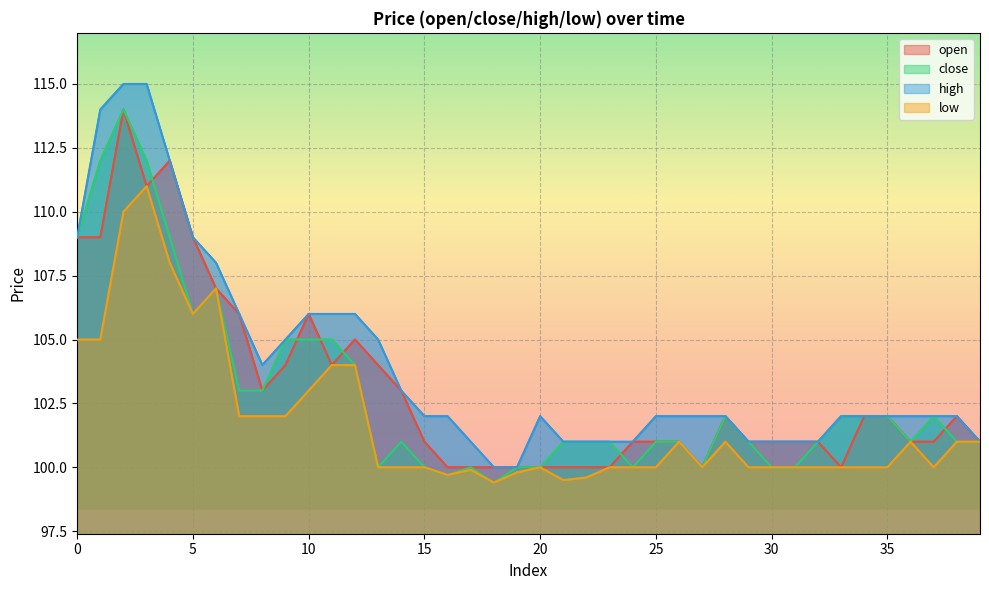

How many lines are shown in the chart?

4